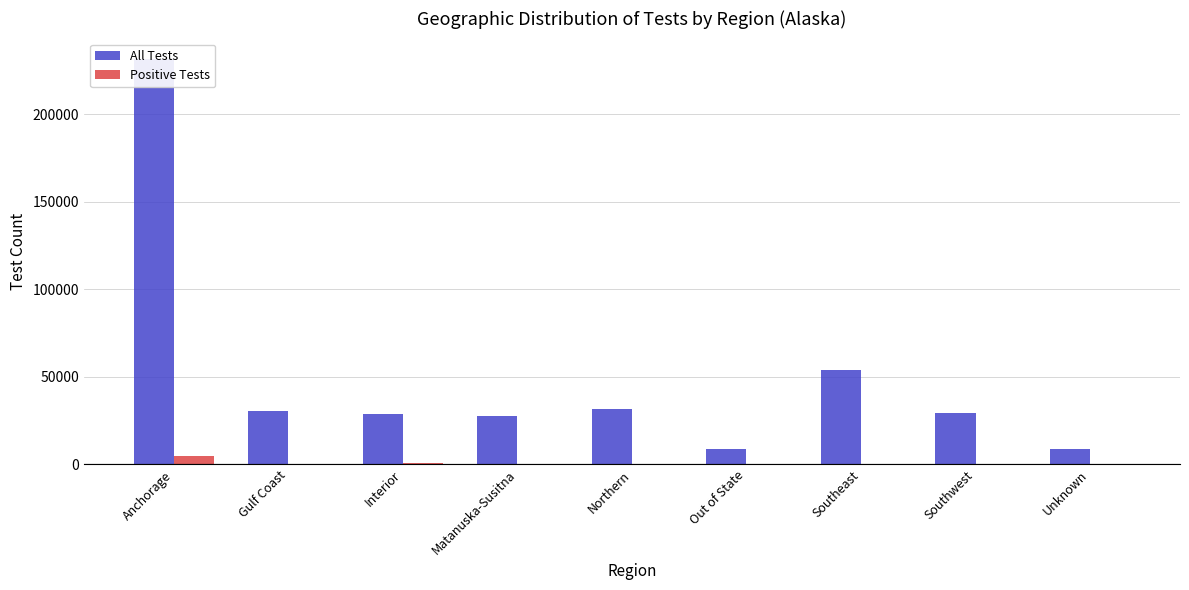

What is the average value of the Positive Tests series?

845